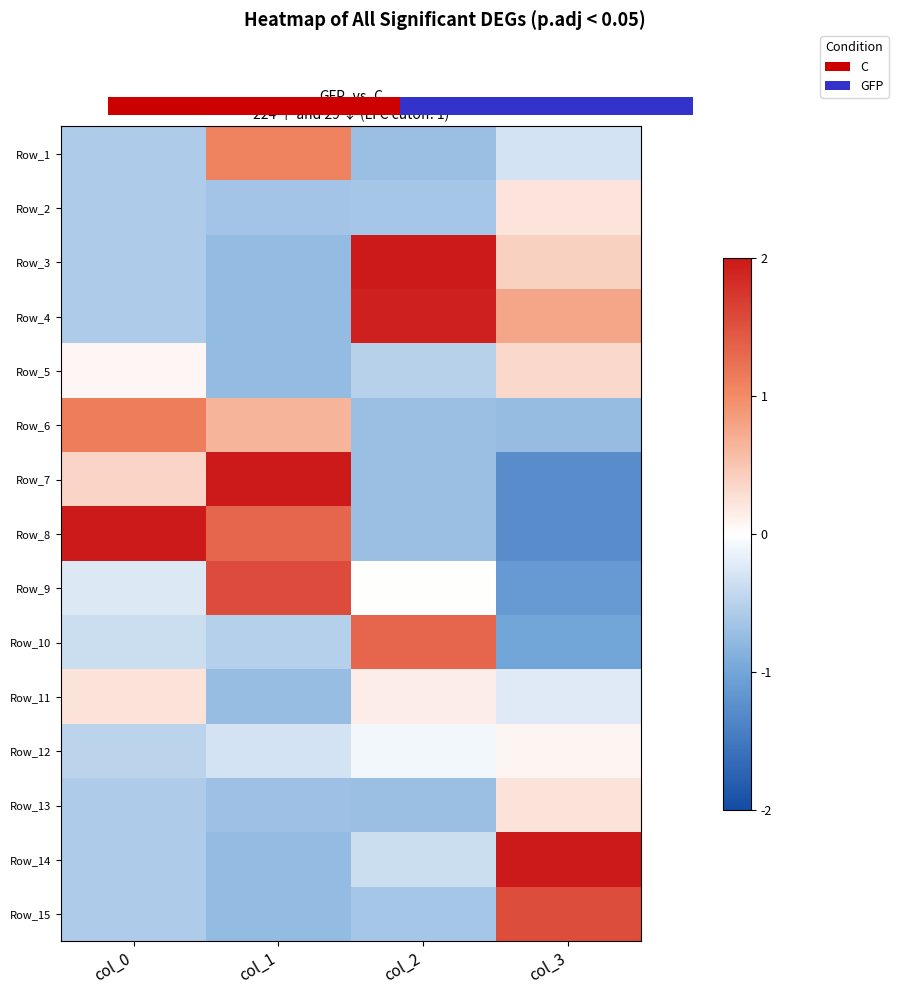

Rank the series by their maximum value, from lowest to highest.

Row_12, Row_2, Row_11, Row_13, Row_5, Row_1, Row_6, Row_10, Row_15, Row_9, Row_4, Row_7, Row_14, Row_3, Row_8